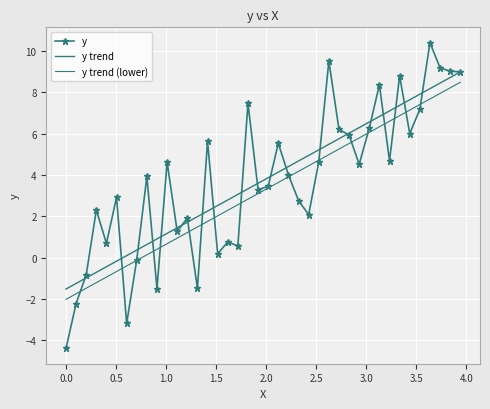

After their last crossing, which series has the higher values: y or y trend?

y